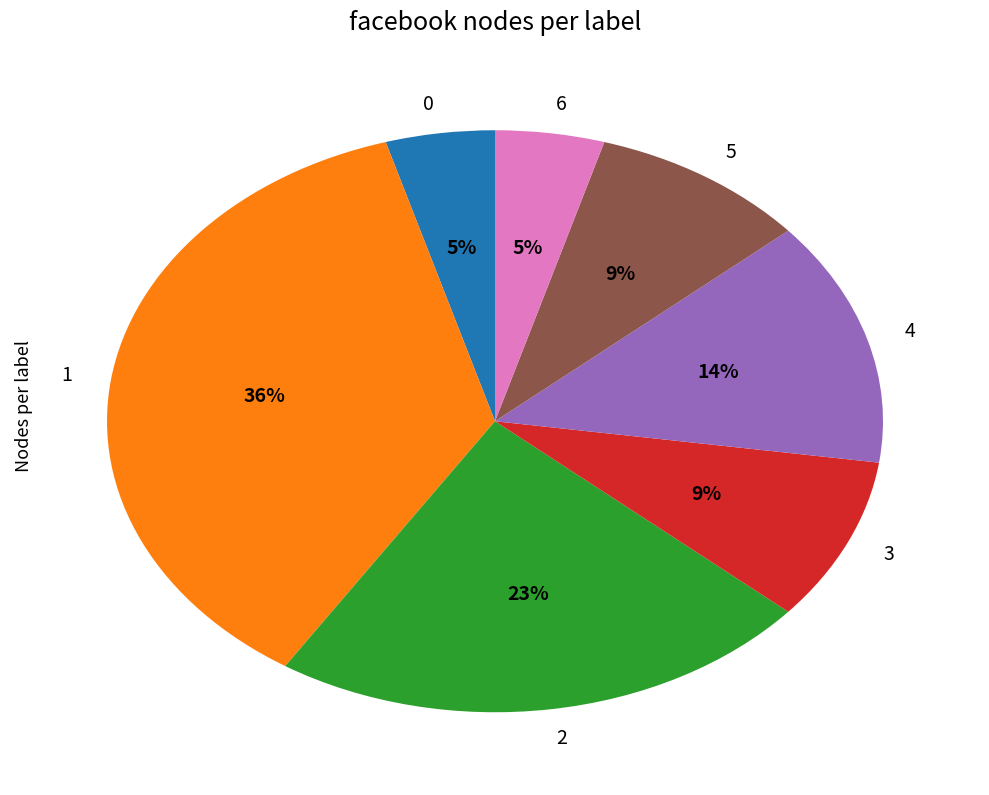

True or false: 2 accounts for 34% of the total.

False